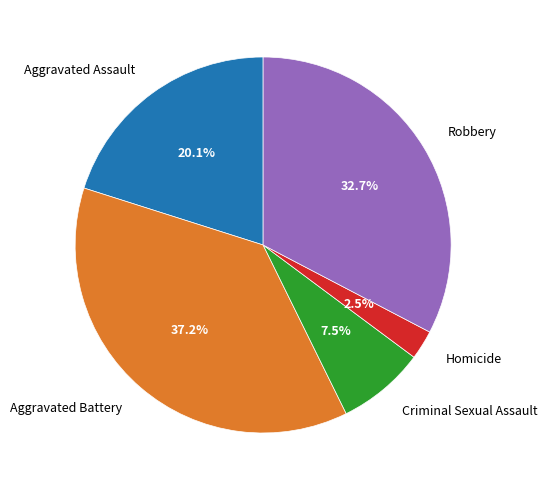

To the nearest percent, what is the average slice percentage?

20%